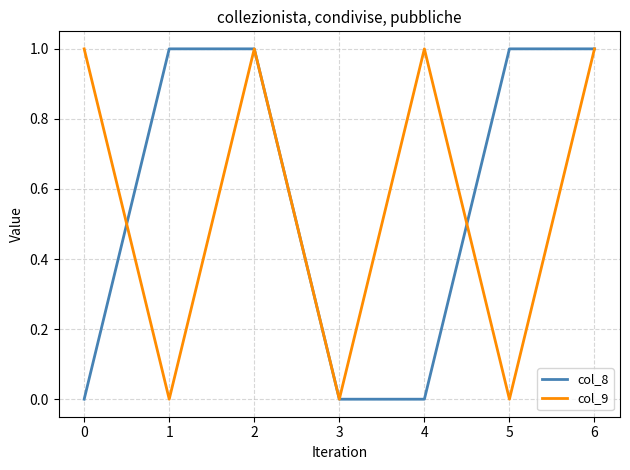

Count the col_8 values in the range 0 to 1.

7